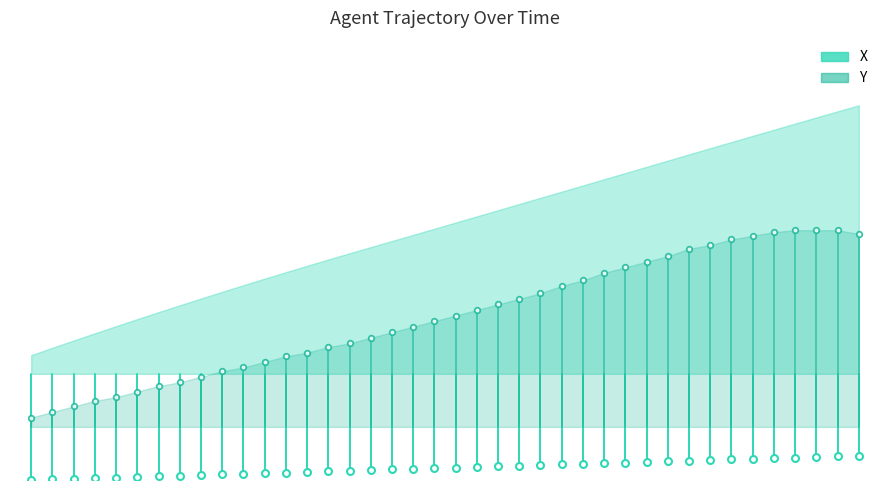

What is the sum of the Y values at 0 and −5?

185